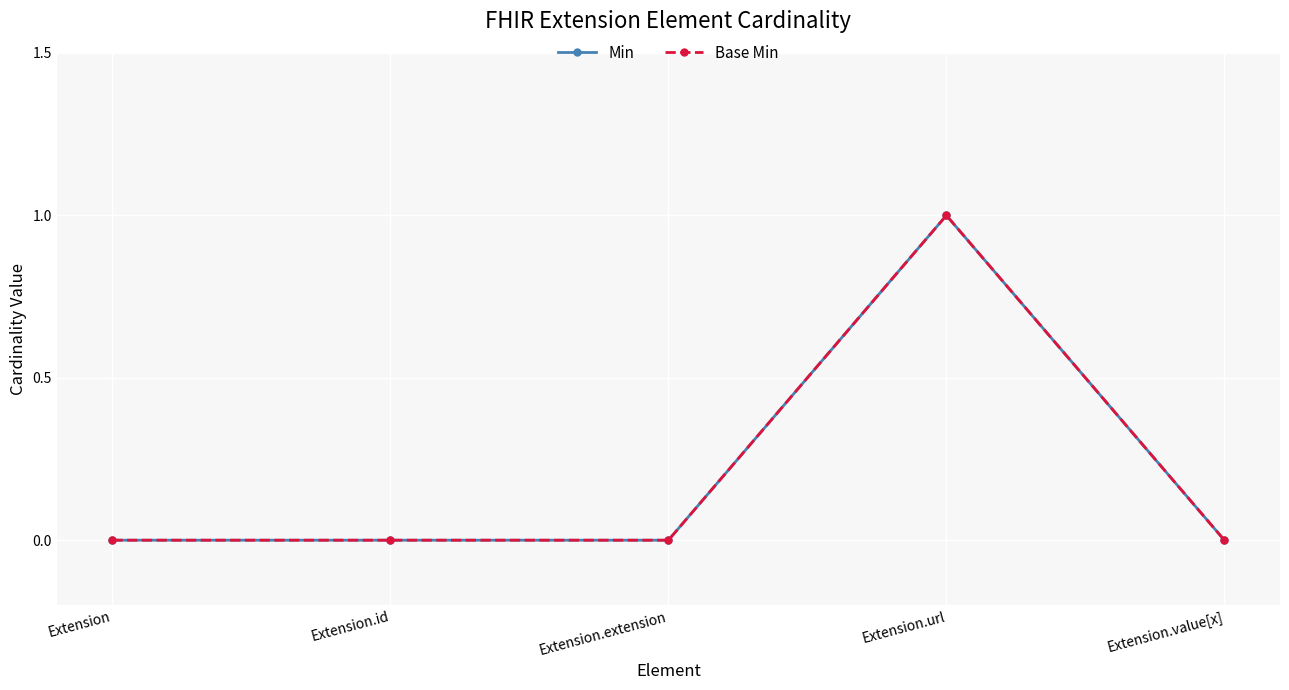

At Extension.extension, list the series in order from largest to smallest.

Min, Base Min